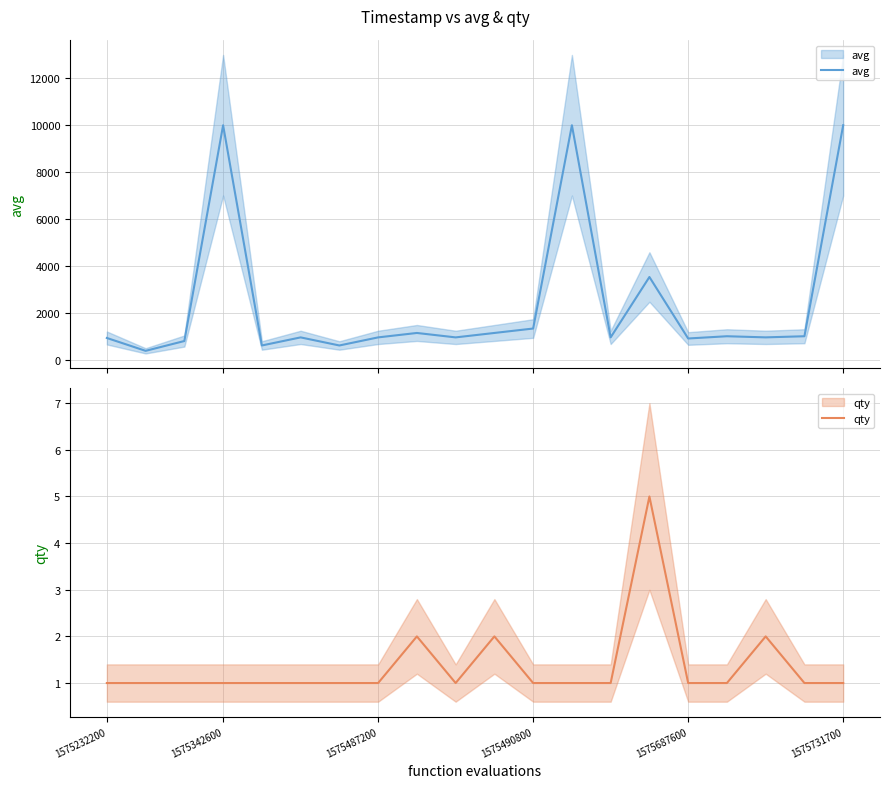

Where is avg nearest to the value 5186?

14